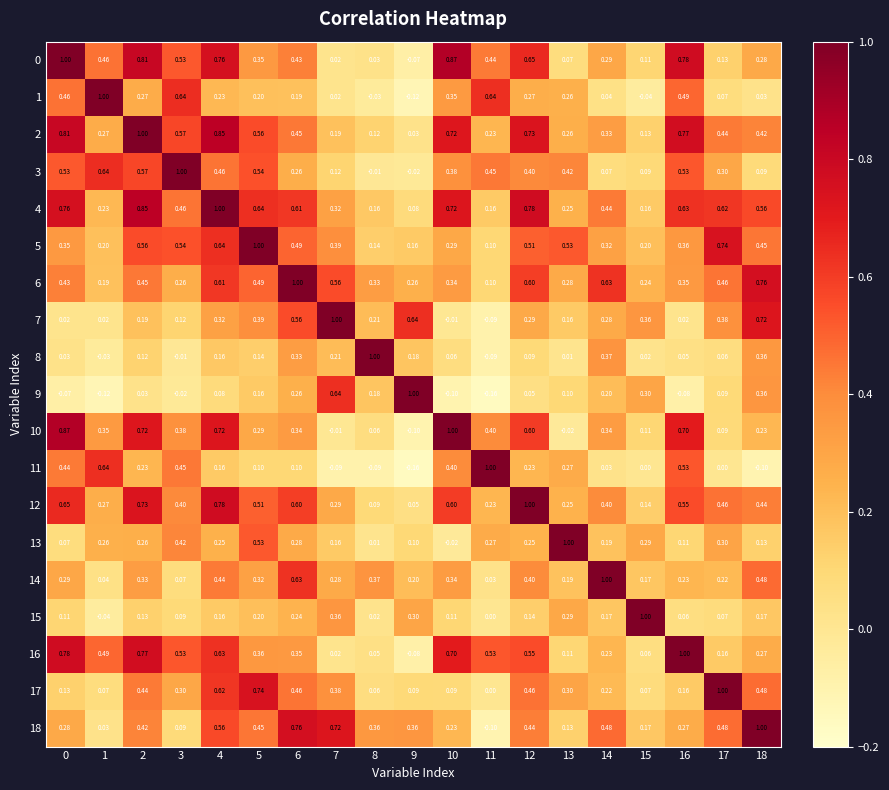

Is the value of 1 at 17 greater than the value of 17 at 12?

No